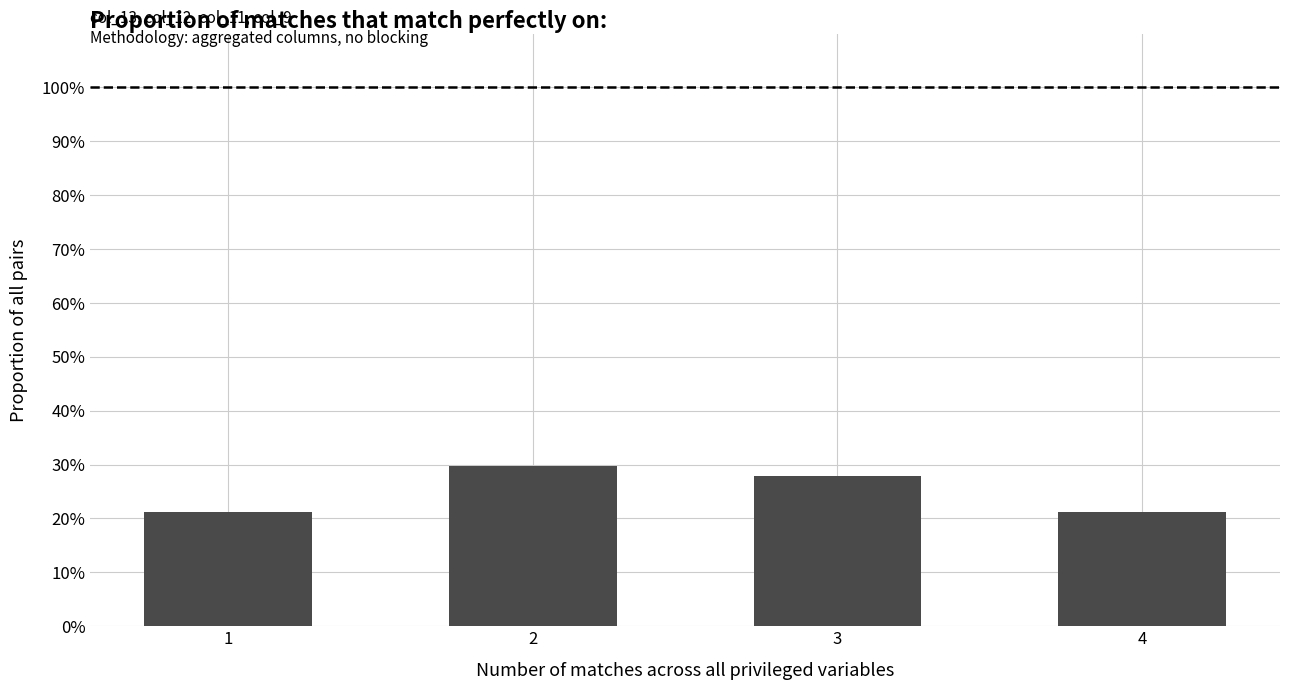

Between 4 and 3, which is larger?

3